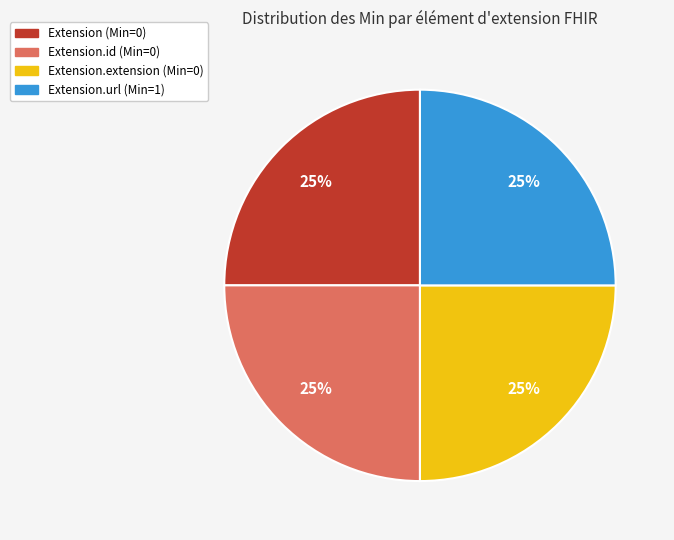

Is there a majority slice in this chart?

No